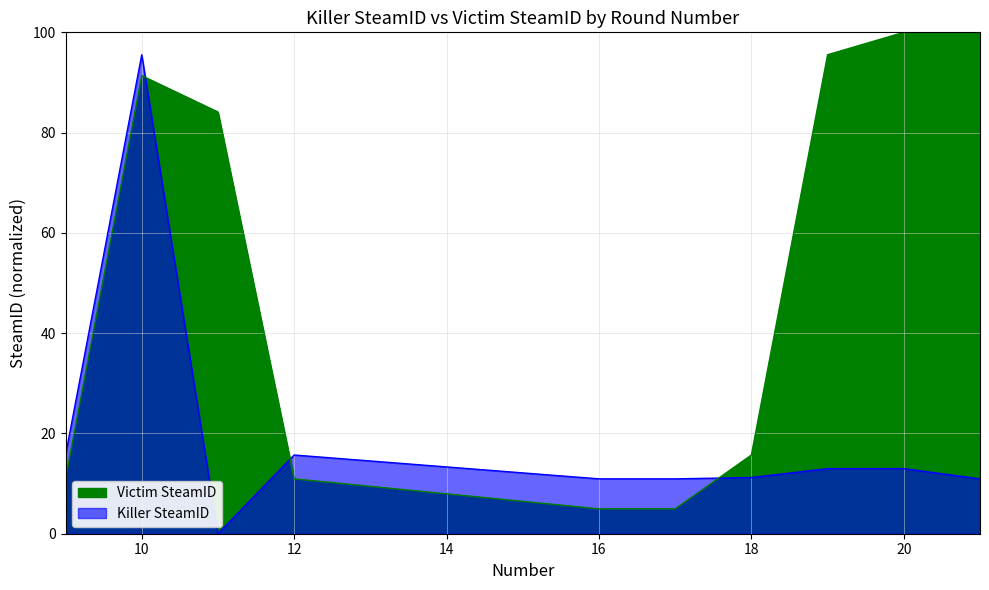

How many interior local peaks does the Victim SteamID series have?

1